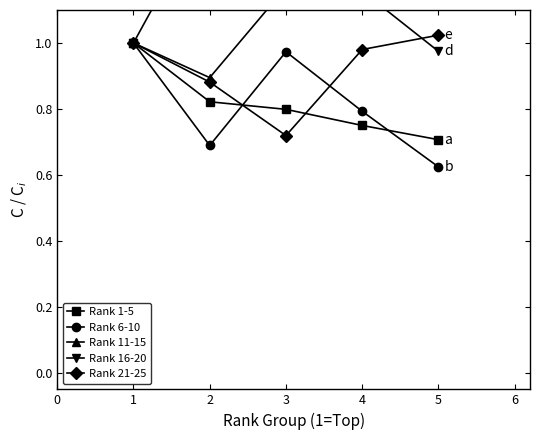

True or false: Rank 21-25 and Rank 16-20 intersect in this chart.

True